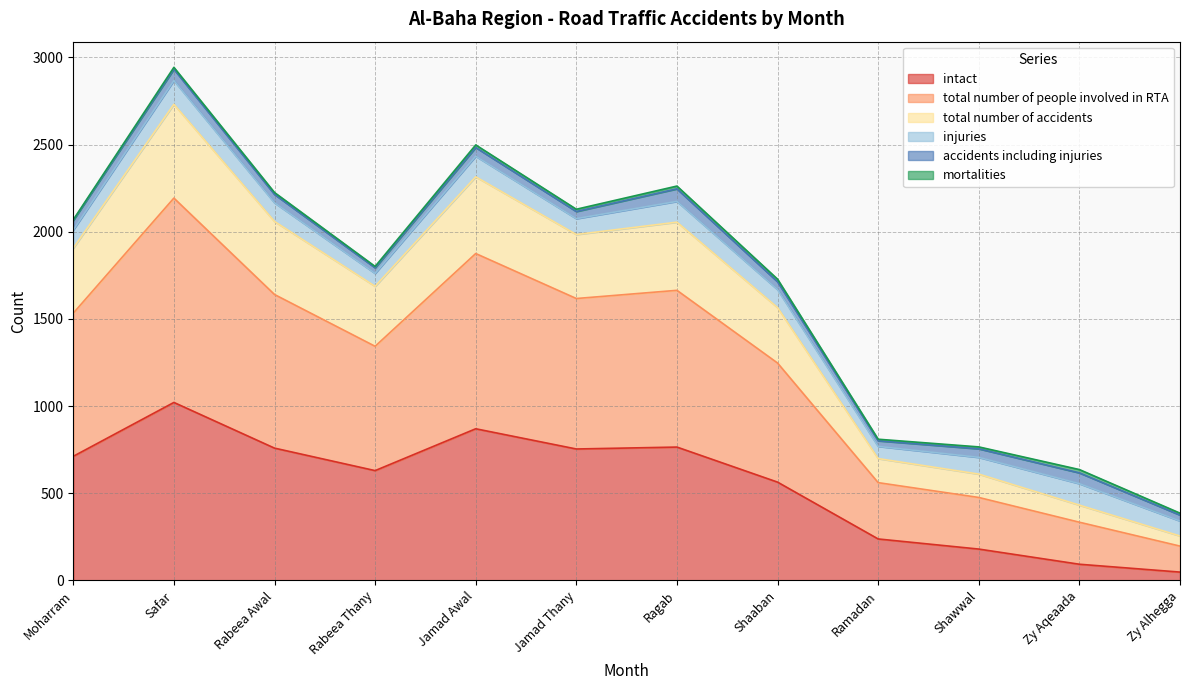

True or false: intact has a value of 309 at Shawwal.

False